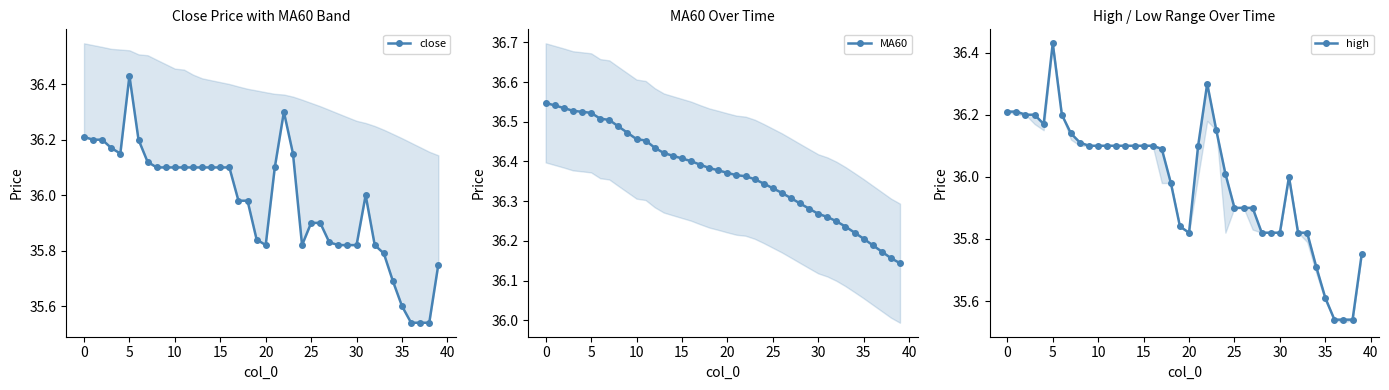

The high series shows 36.3 at 22. True or false?

True